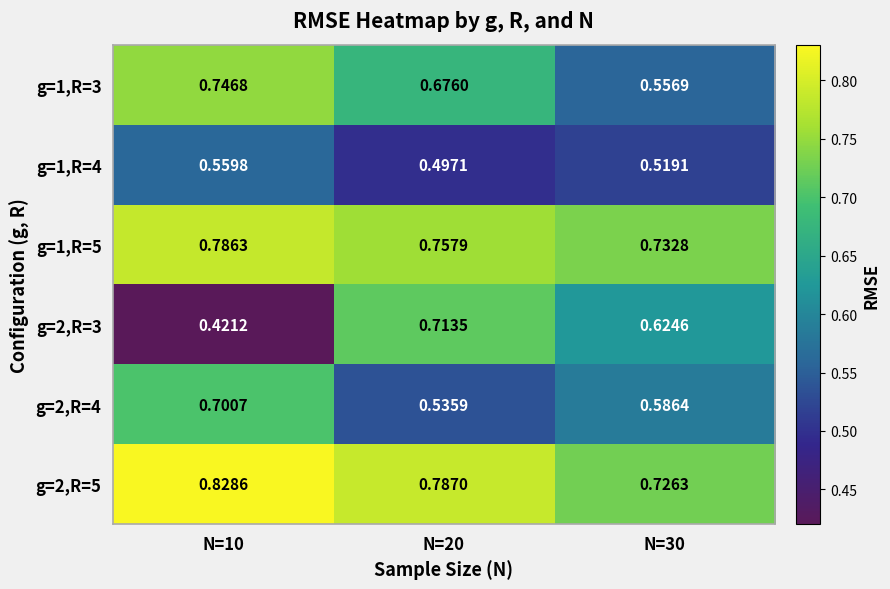

Is the value of g=2,R=4 at N=20 greater than the value of g=2,R=3 at N=10?

Yes